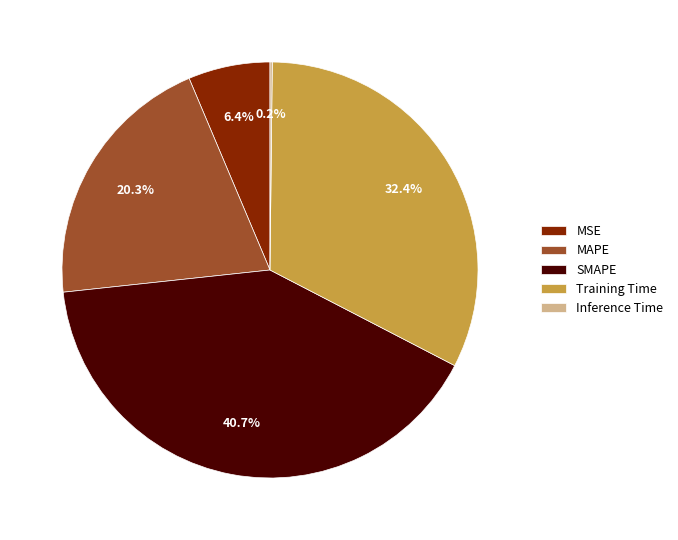

True or false: Training Time accounts for 32% of the total.

True